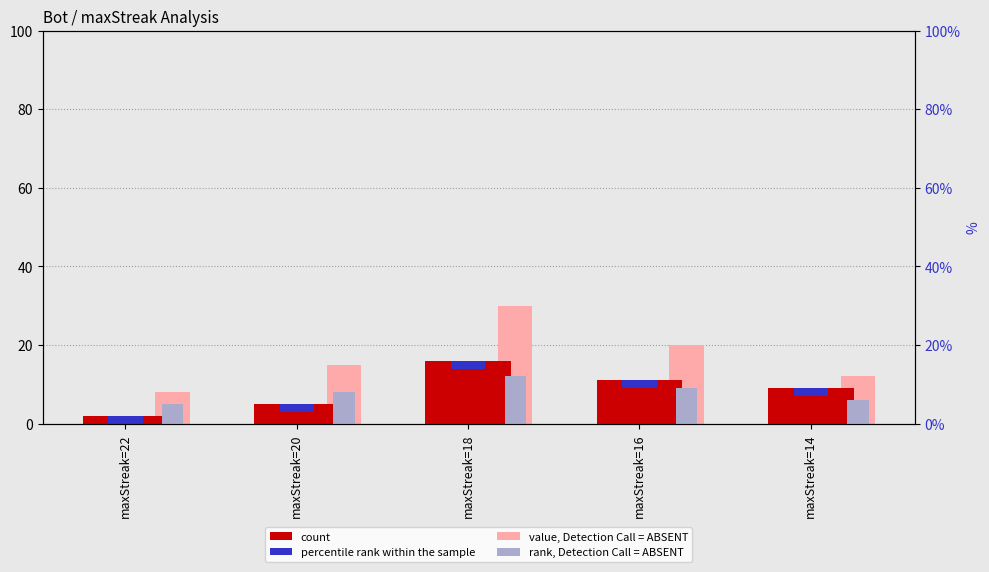

Rank the categories by count value from highest to lowest.

maxStreak=18, maxStreak=16, maxStreak=14, maxStreak=20, maxStreak=22